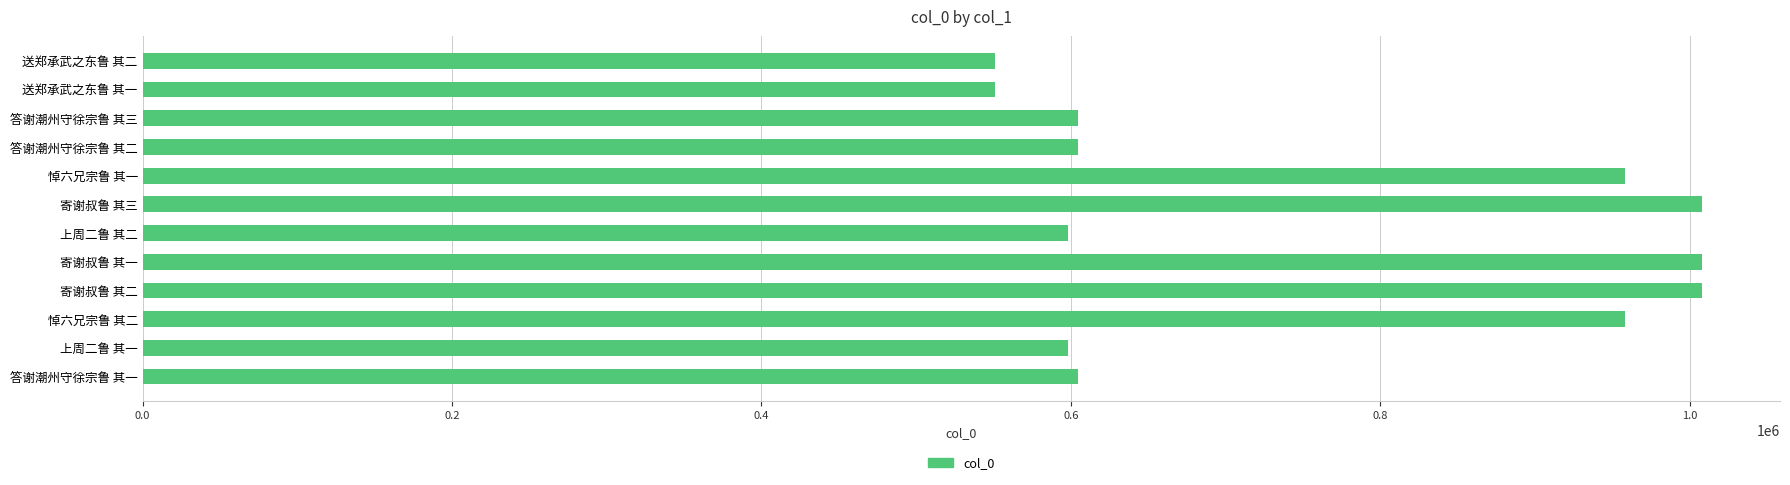

Is it true that the value at 悼六兄宗鲁 其一 is 1520429?

False